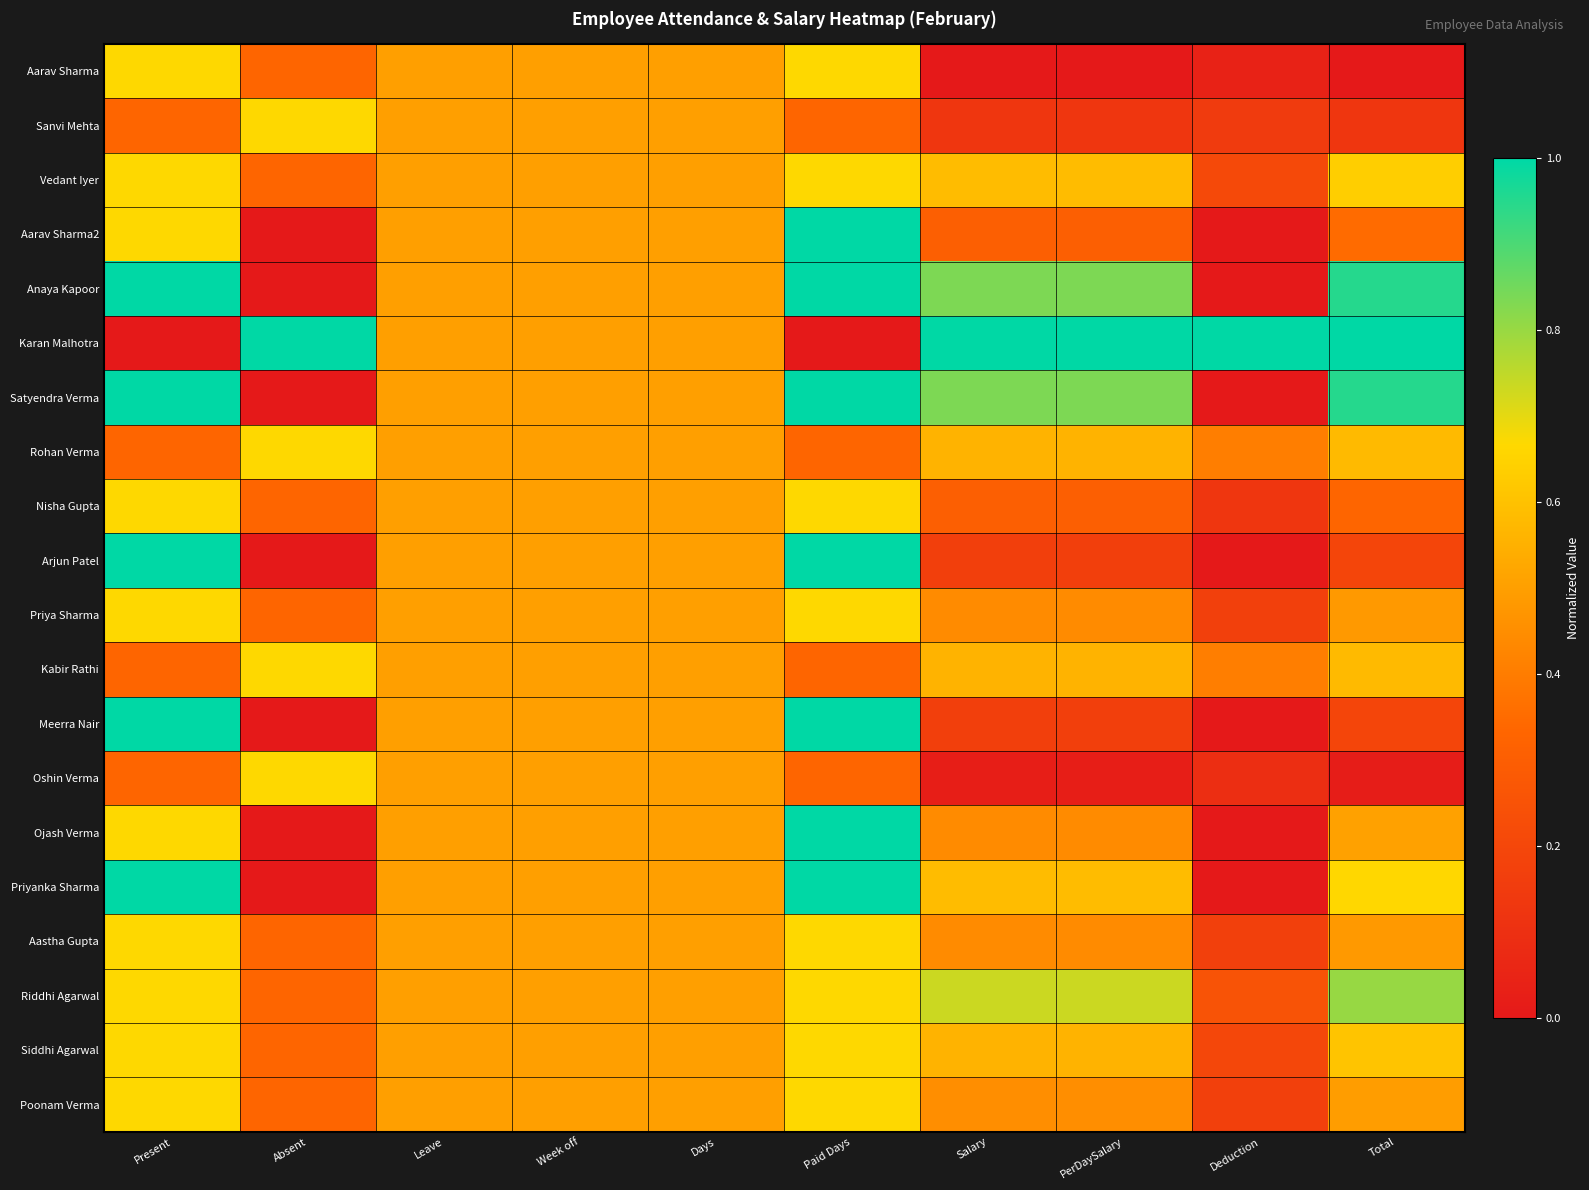

Rank the series at Week off from highest to lowest value.

Aarav Sharma, Sanvi Mehta, Vedant Iyer, Aarav Sharma2, Anaya Kapoor, Karan Malhotra, Satyendra Verma, Rohan Verma, Nisha Gupta, Arjun Patel, Priya Sharma, Kabir Rathi, Meerra Nair, Oshin Verma, Ojash Verma, Priyanka Sharma, Aastha Gupta, Riddhi Agarwal, Siddhi Agarwal, Poonam Verma